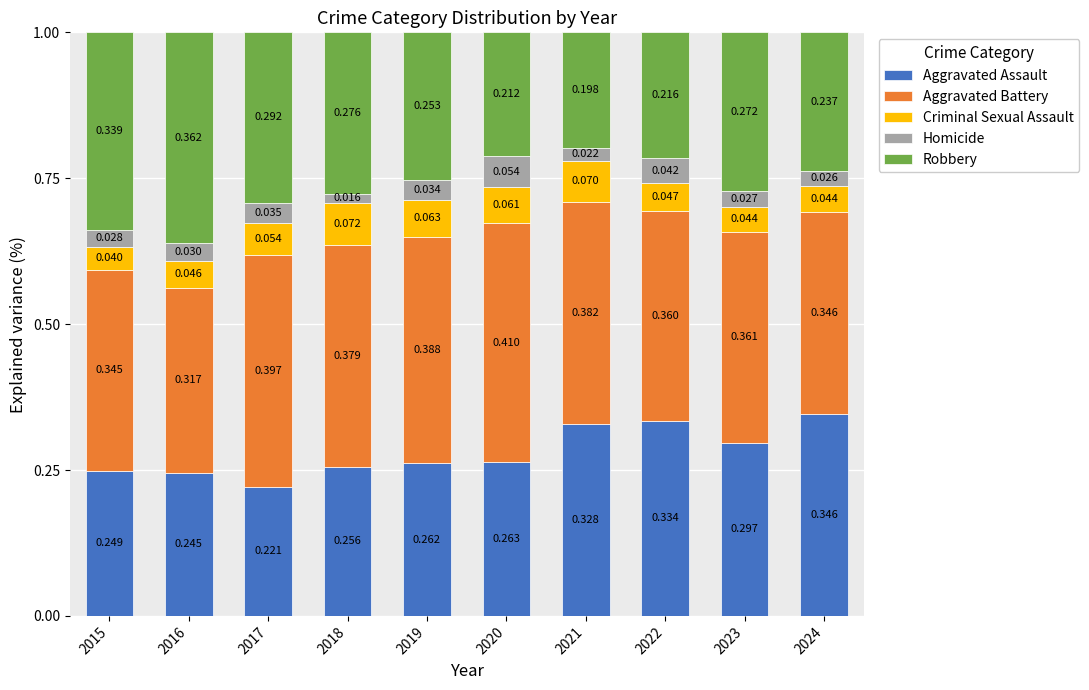

How many data points does each series have?

10